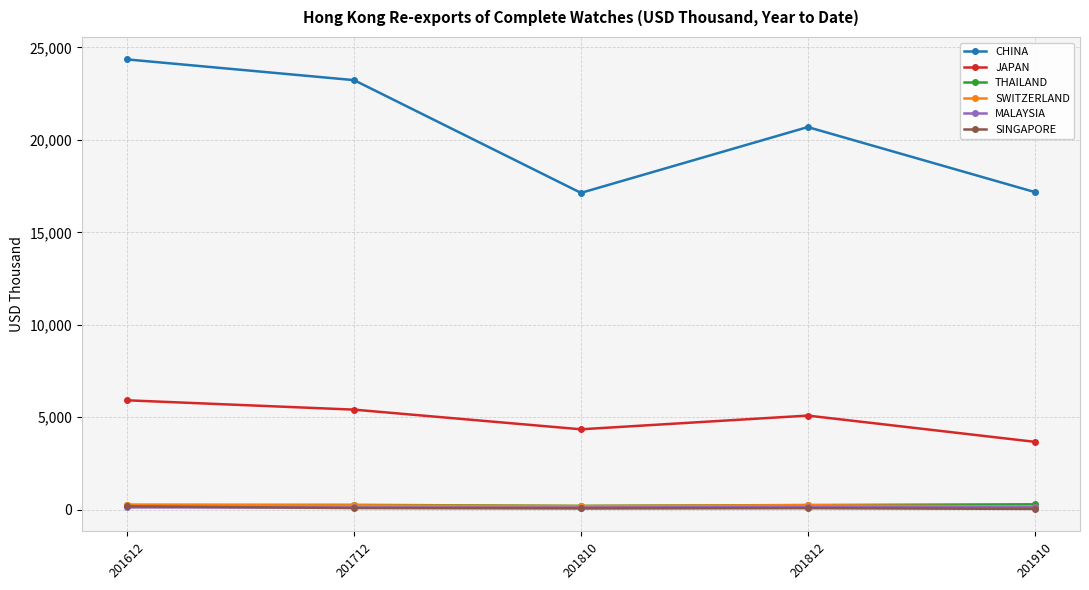

What is the value of the SINGAPORE point at the 2nd from the left?

86.3